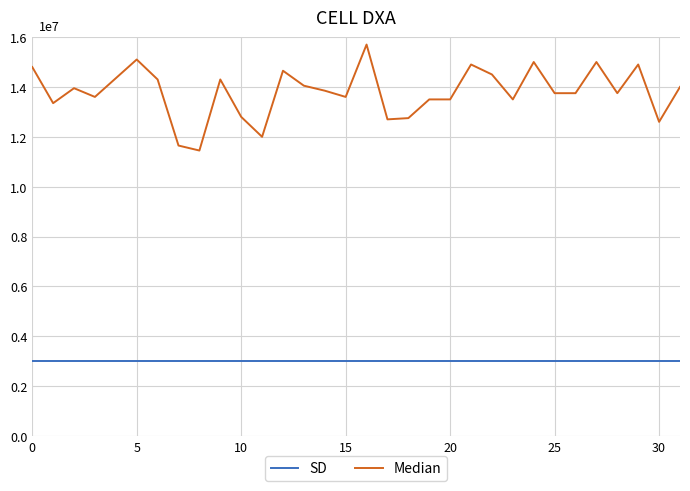

Rank the series by their average value, from highest to lowest.

Median, SD